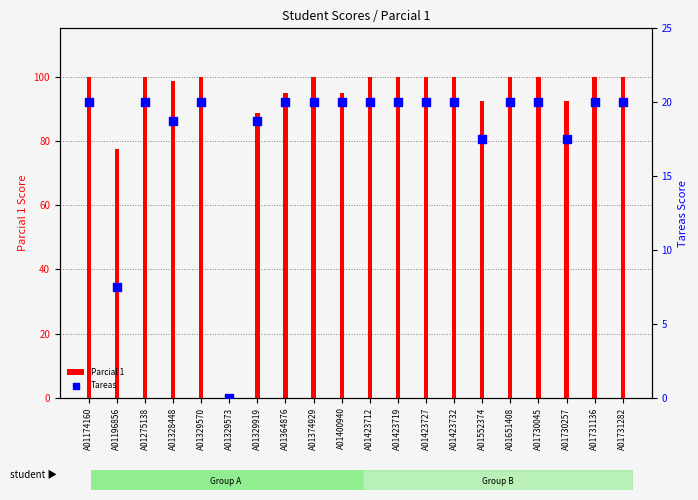

What is the total value across all series at A01651408?

120.0